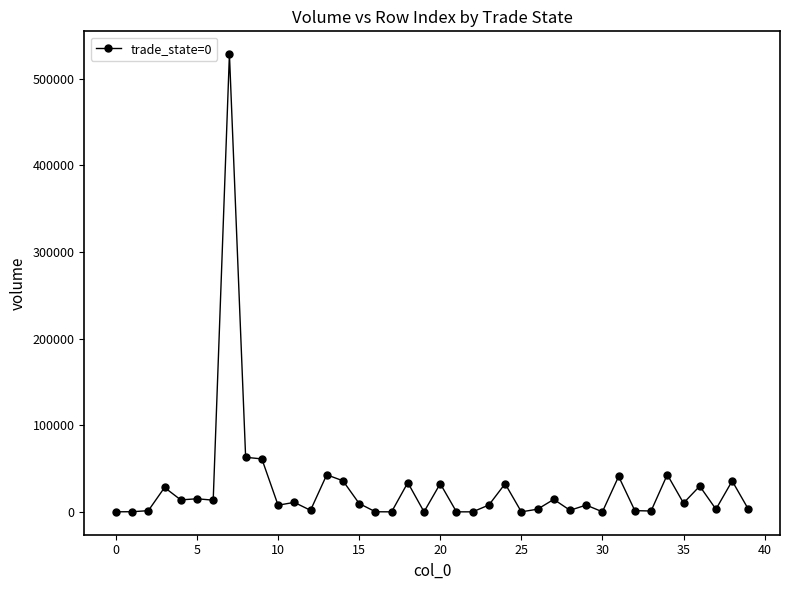

True or false: the data has more than 2 interior local peaks.

True